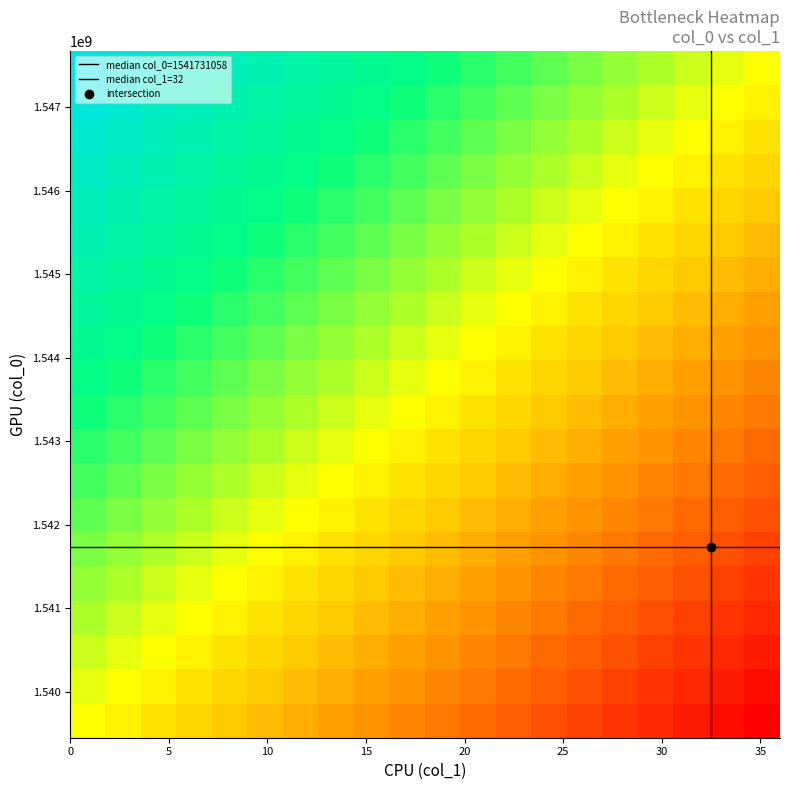

Which series has the widest spread of values?

col_0